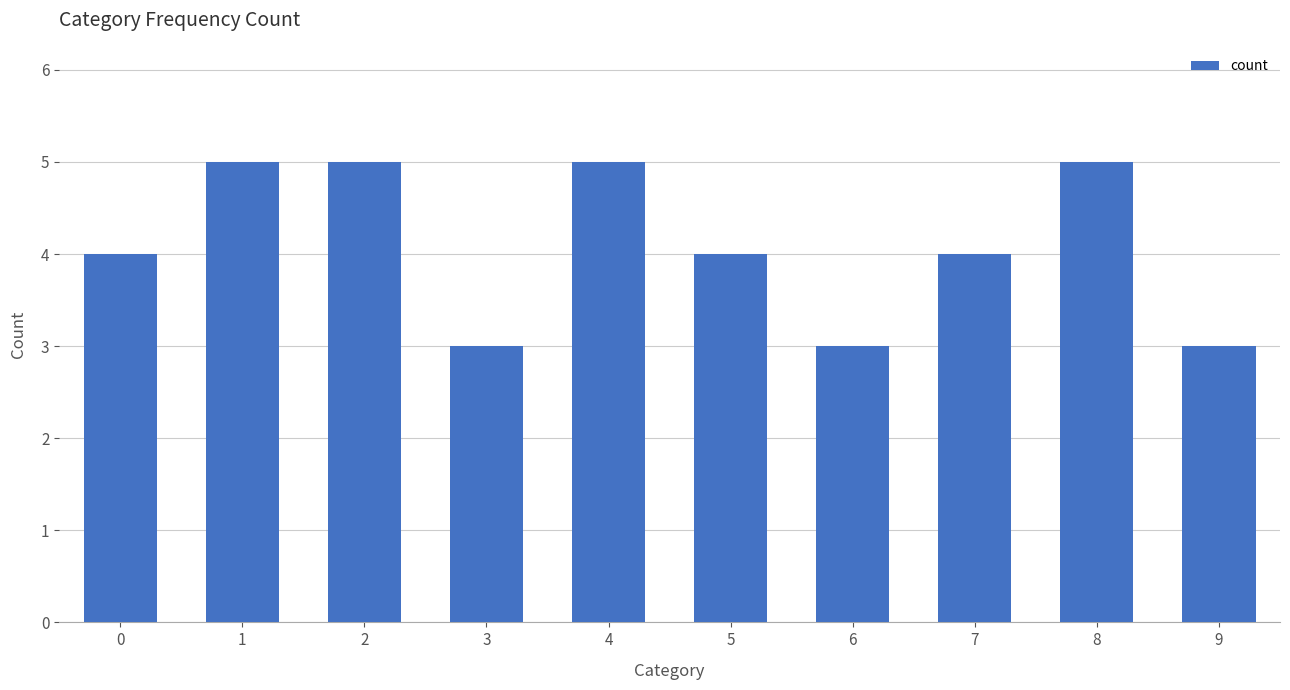

Are the bars horizontal?

No